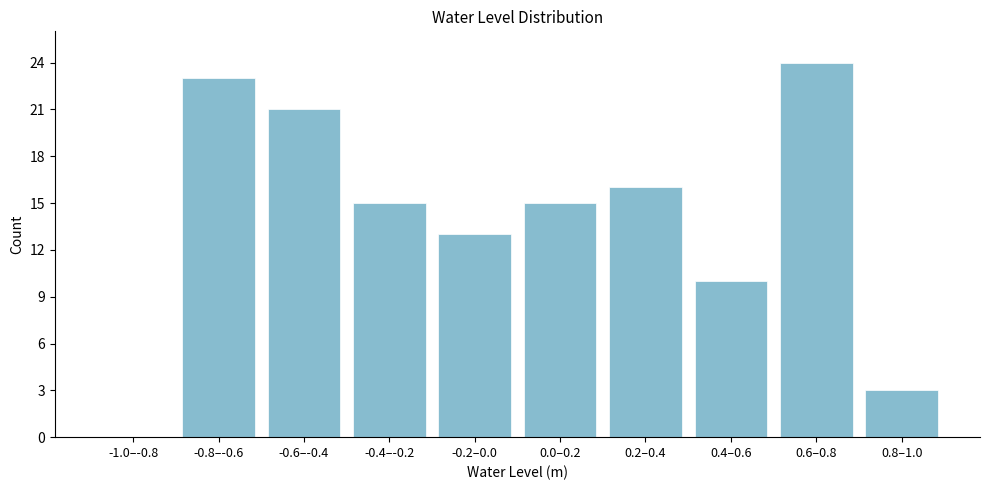

Reading left to right, extract all data points from this chart.

-1.0–-0.8=0	-0.8–-0.6=23	-0.6–-0.4=21	-0.4–-0.2=15	-0.2–0.0=13	0.0–0.2=15	0.2–0.4=16	0.4–0.6=10	0.6–0.8=24	0.8–1.0=3